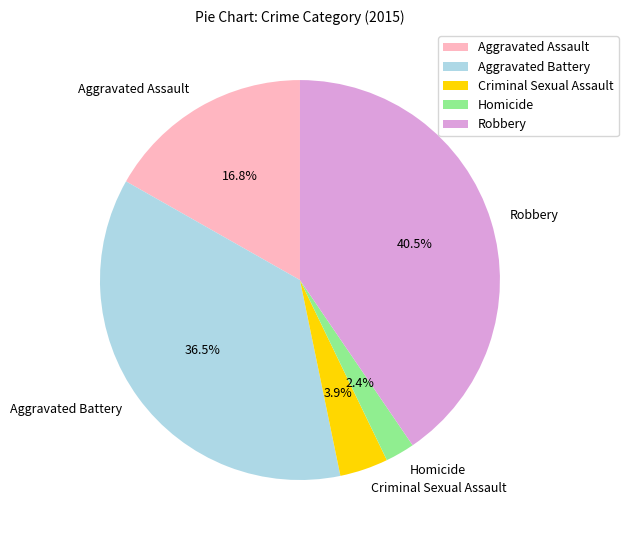

Is the sum of Aggravated Battery and Homicide greater than half?

No